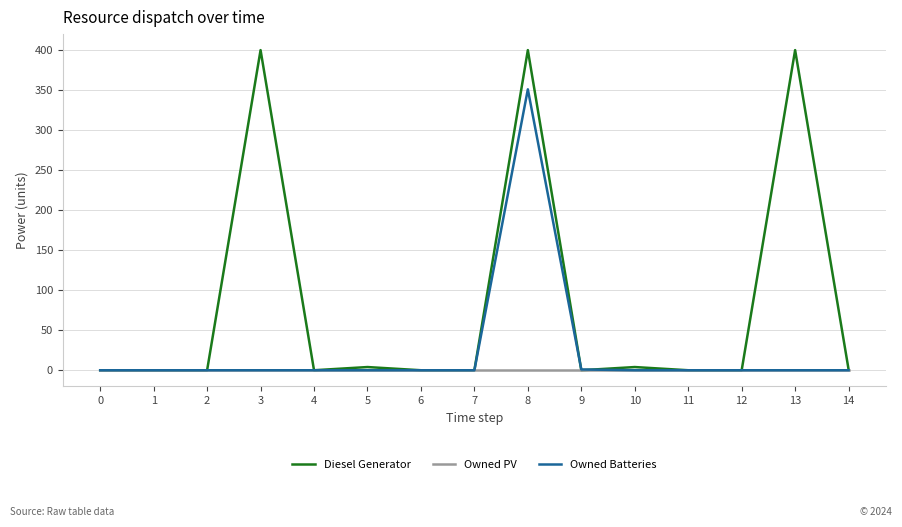

Is it true that Owned PV equals 0 at 13?

True